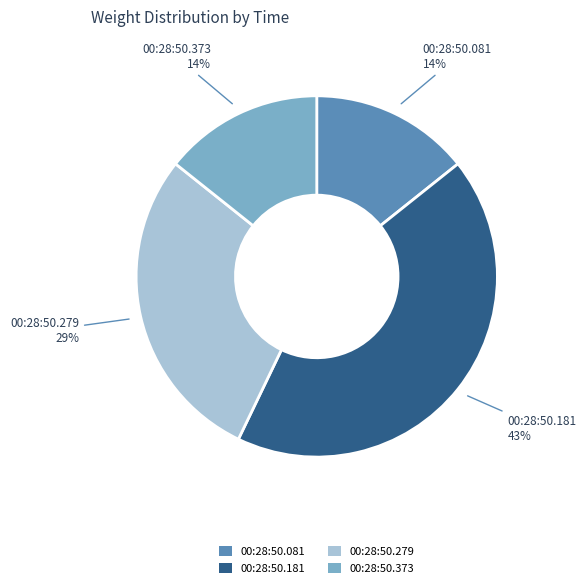

To the nearest percent, what is the average slice percentage?

25%